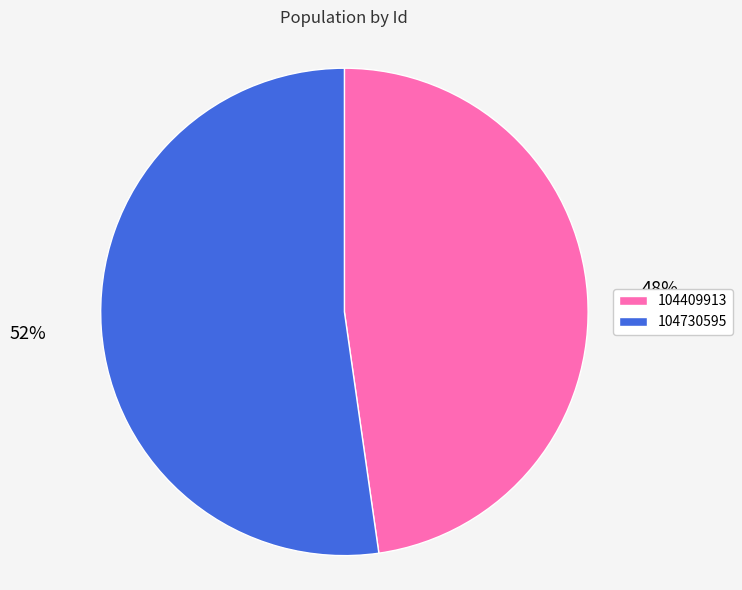

Which category has the biggest portion of the pie?

104730595